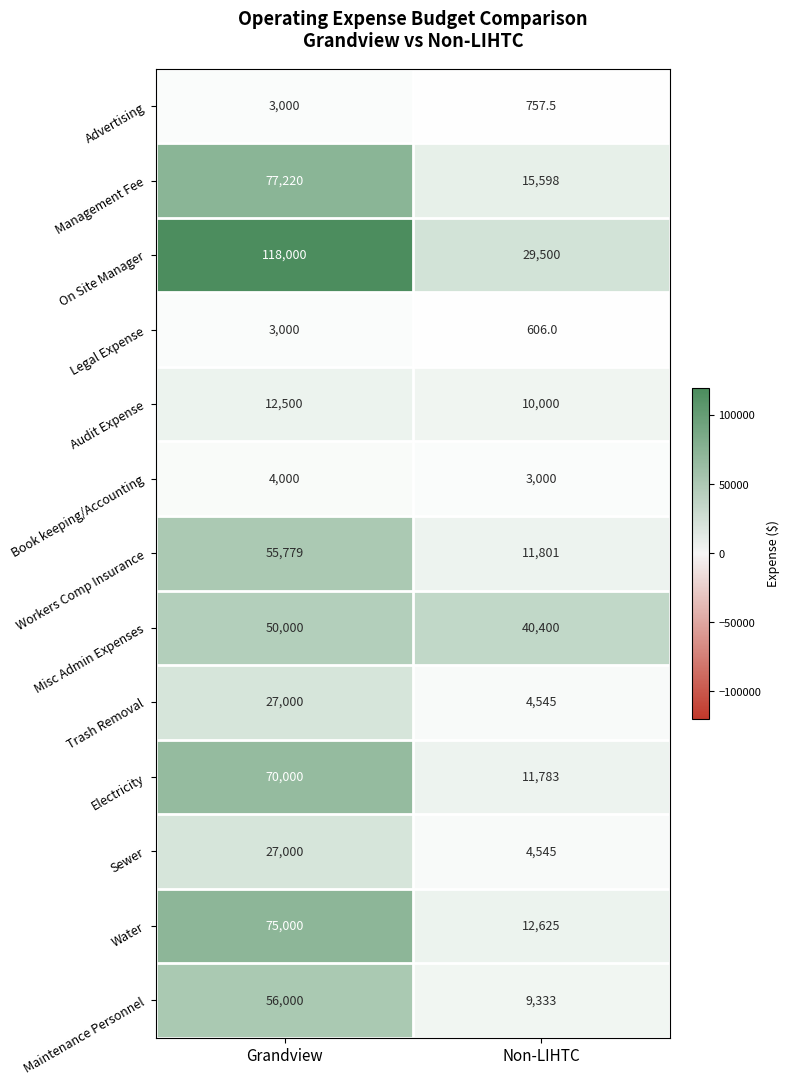

Reading left to right, transcribe all the data shown in this chart.

Advertising: 3000.0	757.5
Management Fee: 77220.0	15598.0
On Site Manager: 118000.0	29500.0
Legal Expense: 3000.0	606.0
Audit Expense: 12500.0	10000.0
Book keeping/Accounting: 4000.0	3000.0
Workers Comp Insurance: 55779.0	11801.0
Misc Admin Expenses: 50000.0	40400.0
Trash Removal: 27000.0	4545.0
Electricity: 70000.0	11783.0
Sewer: 27000.0	4545.0
Water: 75000.0	12625.0
Maintenance Personnel: 56000.0	9333.0